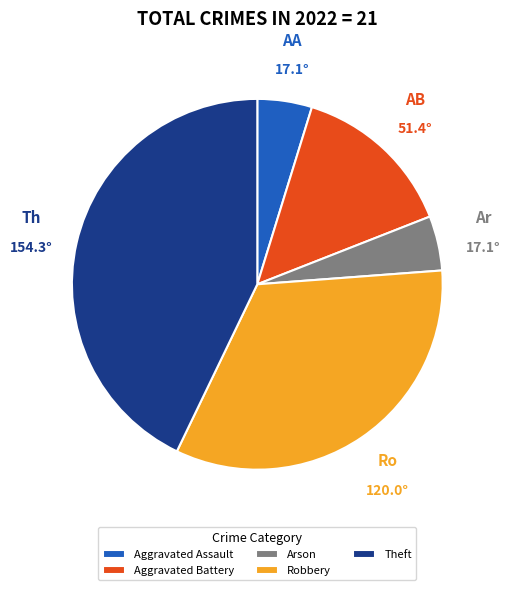

What is the largest slice in the pie chart?

Theft